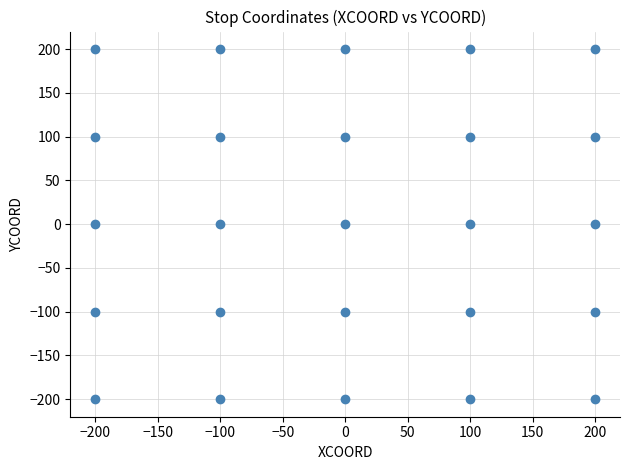

What is the range of Y values (max minus min)?

400